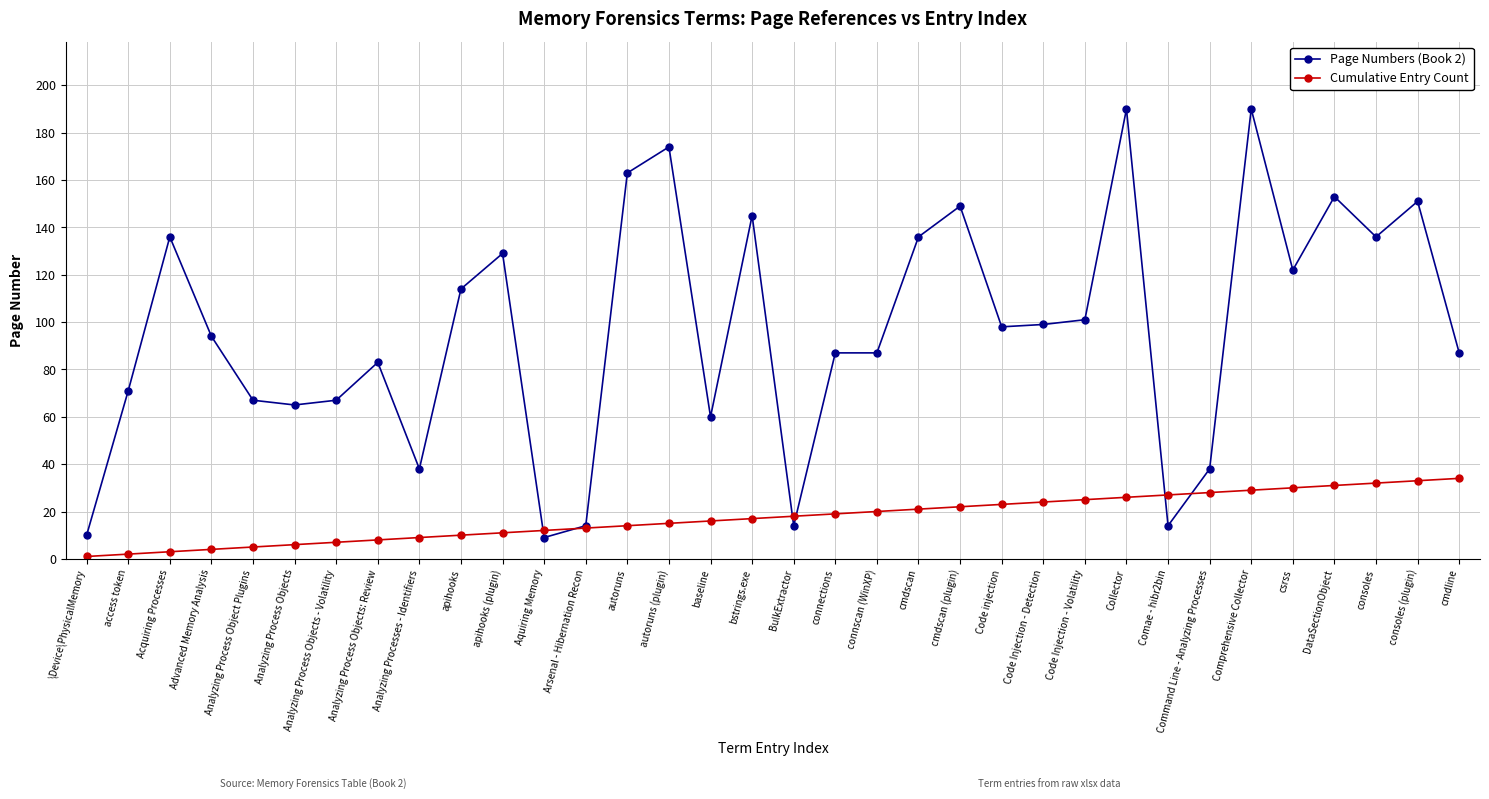

What is the difference between the highest and lowest values at Code Injection - Detection?

75